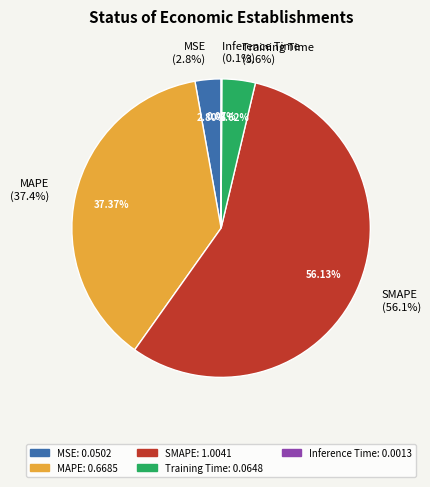

Is there any slice that represents more than half of the pie?

Yes